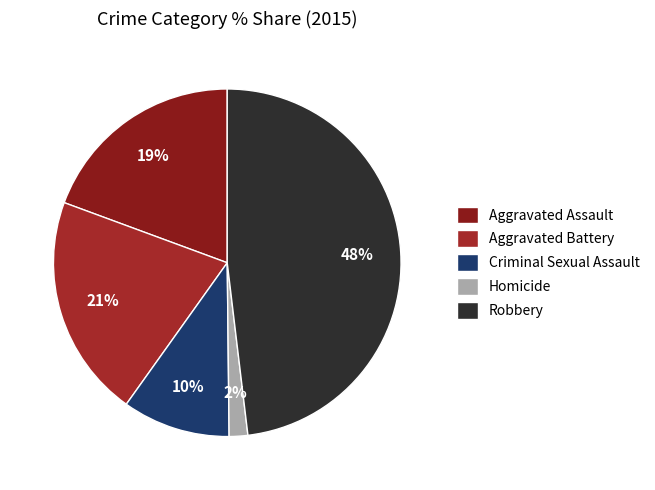

Which category has the biggest portion of the pie?

Robbery